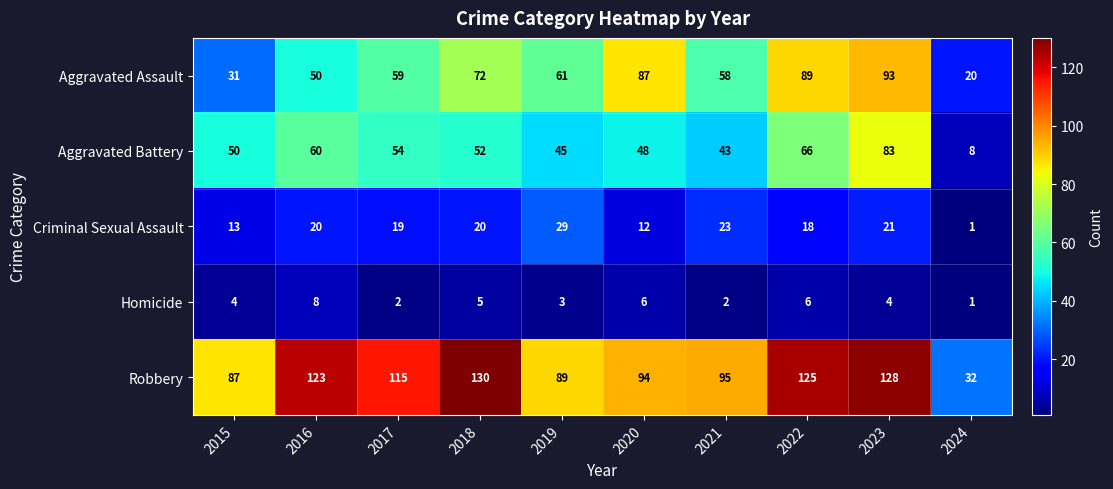

Which series has the largest total across all categories?

Robbery